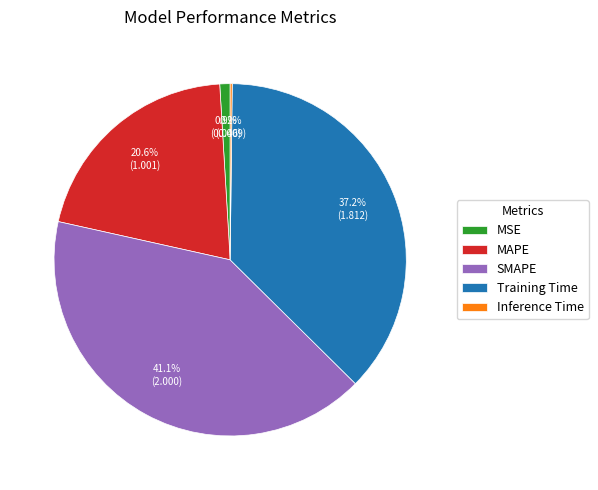

What percentage do Training Time and MAPE together represent?

57.8%